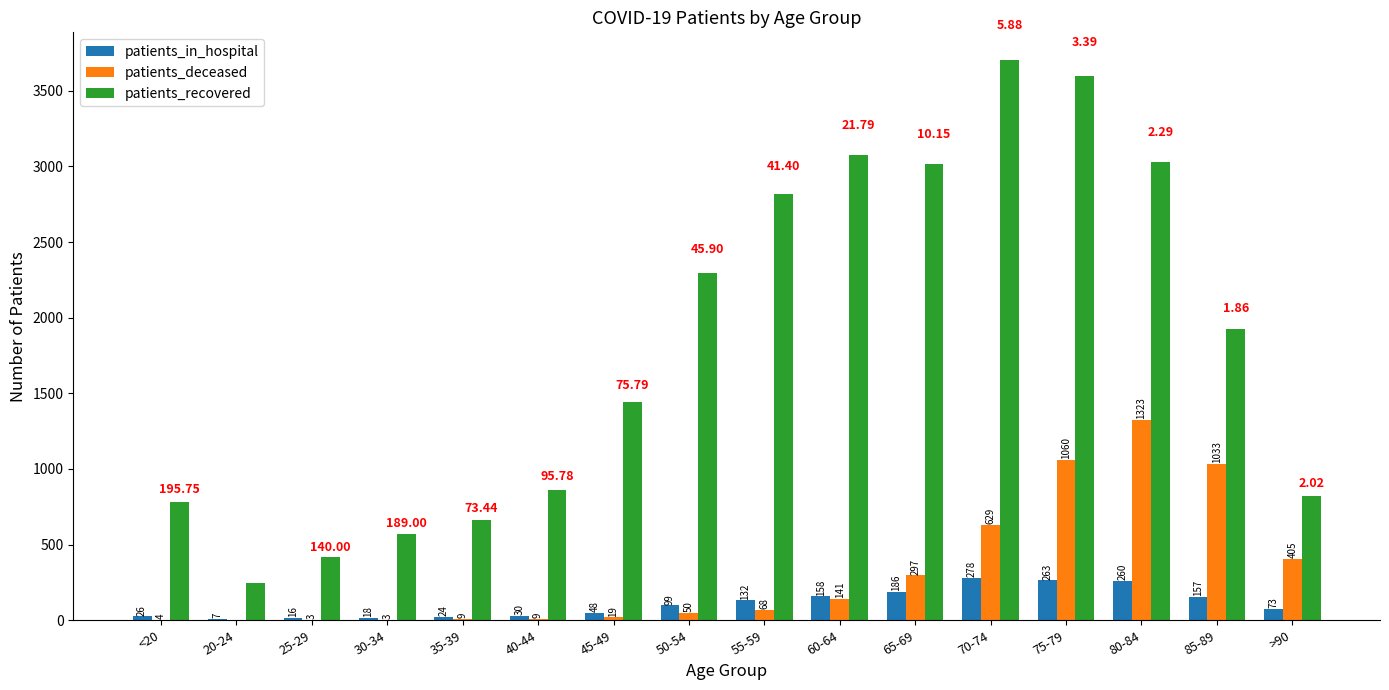

What is the sum of the patients_in_hospital values at 40-44 and 20-24?

37